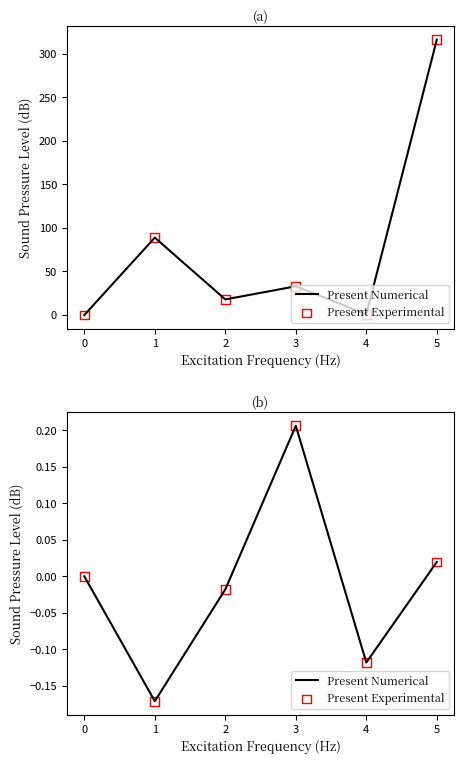

Which series reaches the minimum Y coordinate?

Present Numerical